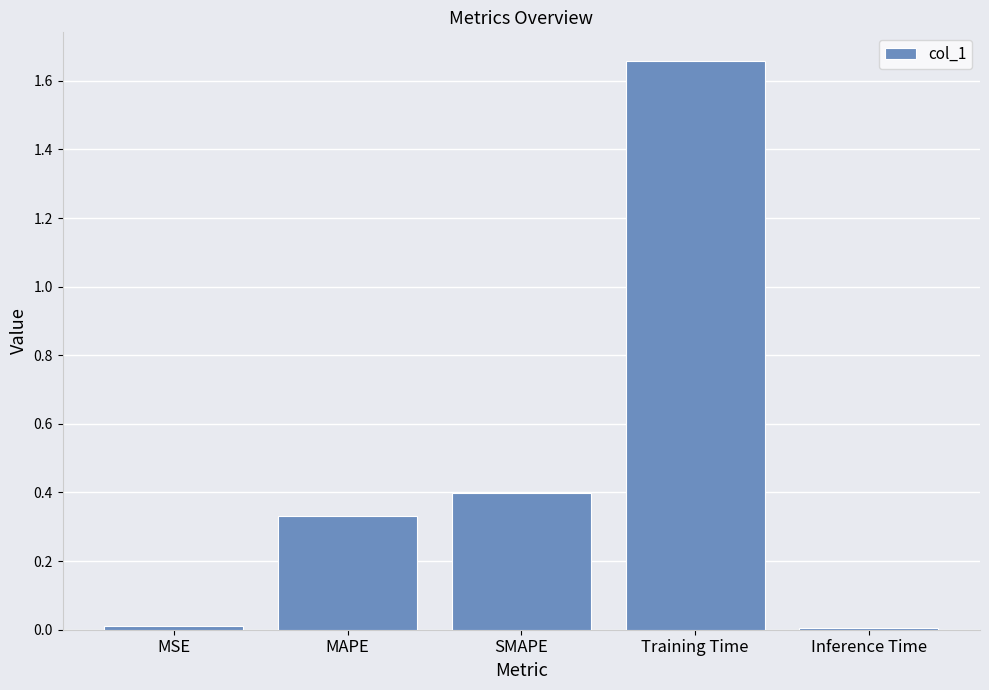

The value at Training Time is 2.7. True or false?

False